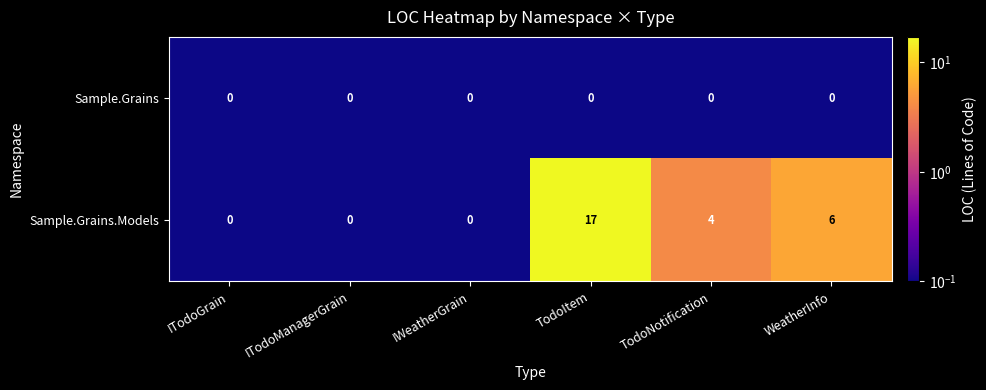

Which series has the widest spread of values?

Sample.Grains.Models